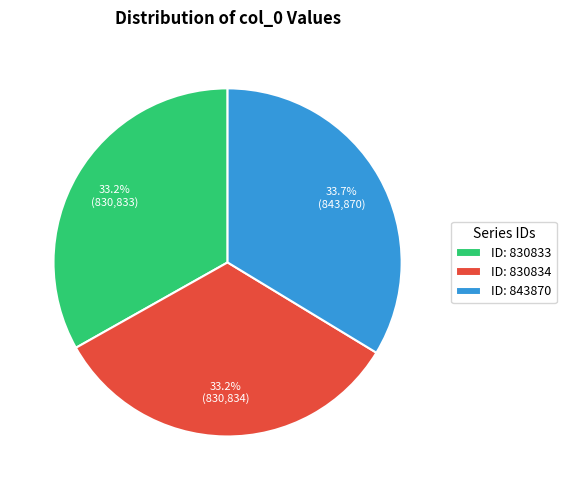

How many slices are in this pie chart?

3